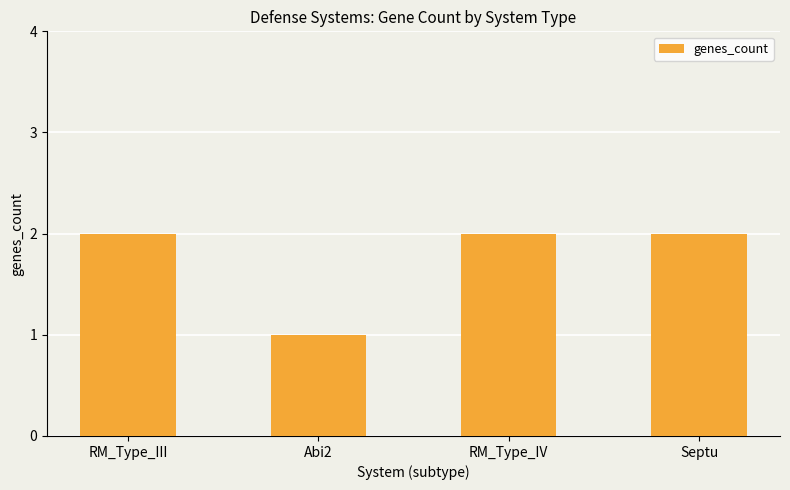

What is the value of the 4th bar from the left?

2